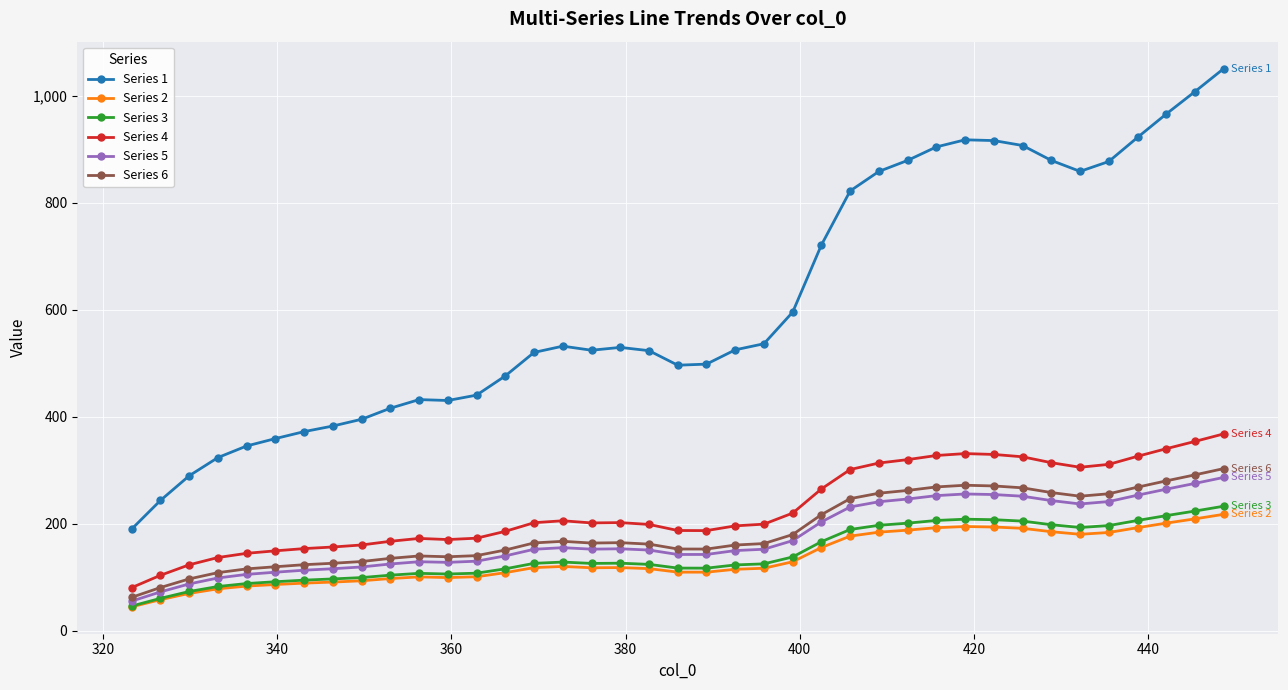

How many series are shown in this chart?

6